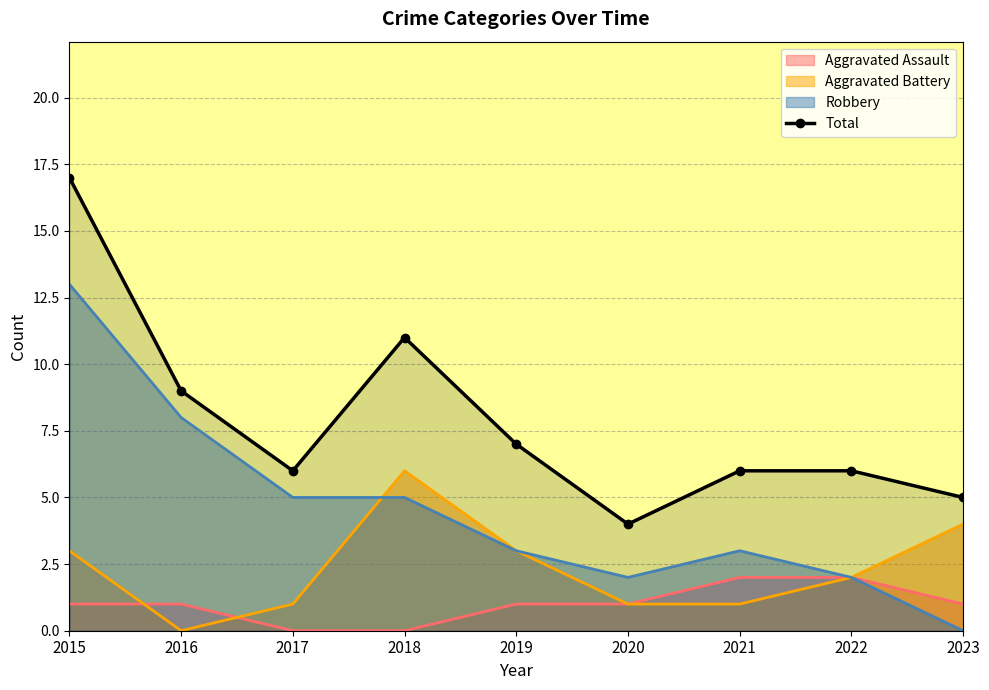

Rank the series by their average value, from highest to lowest.

Total, Robbery, Aggravated Battery, Aggravated Assault